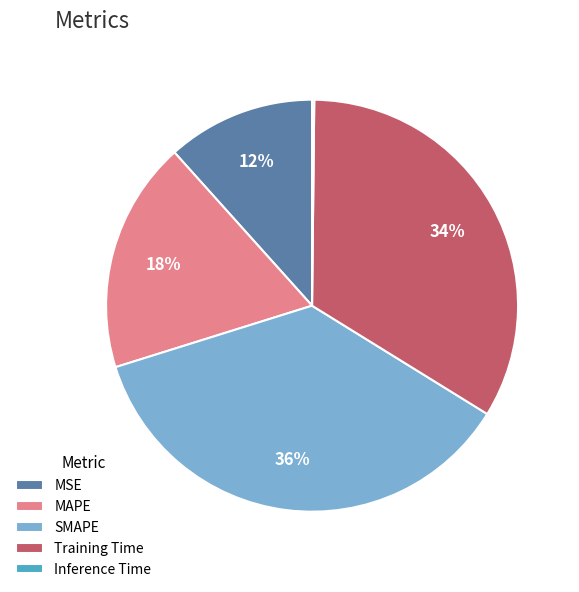

Is it true that MSE is 4% of the pie?

False